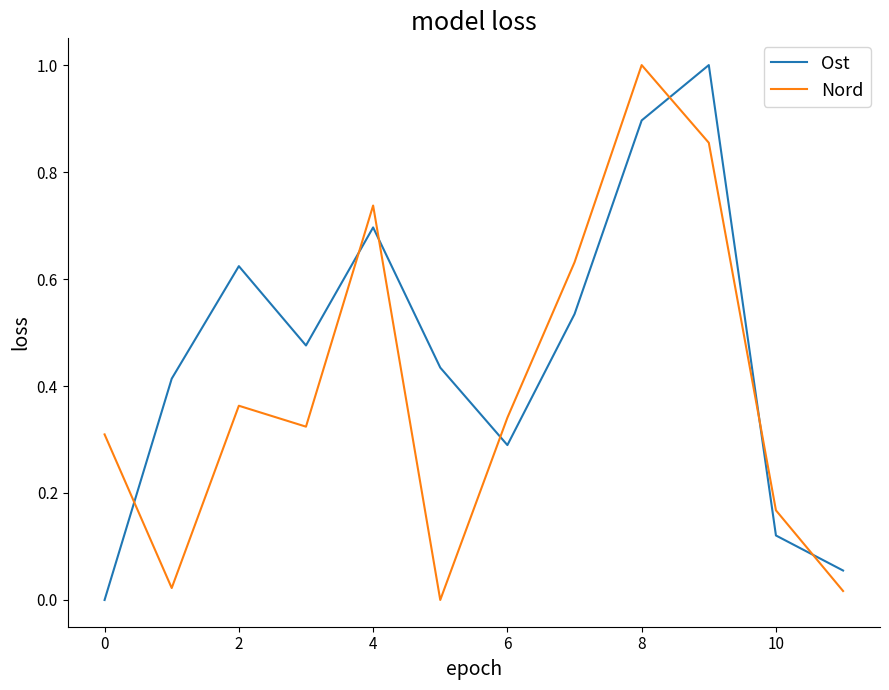

True or false: Ost and Nord cross at least once.

True